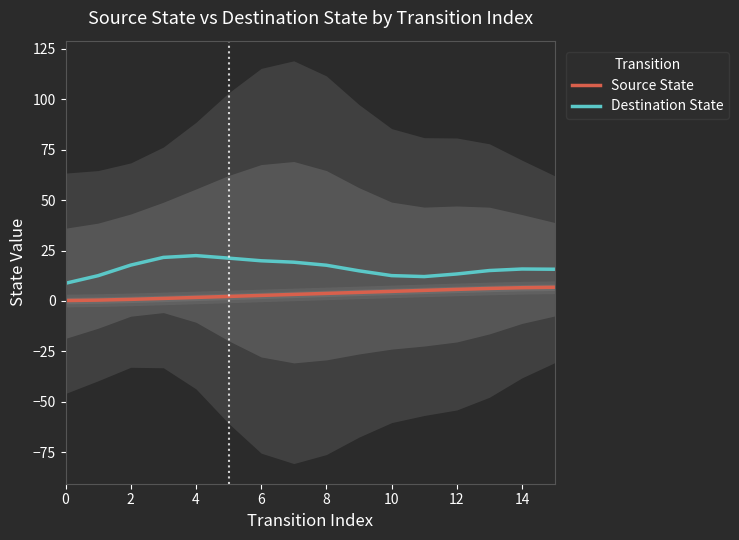

What is the minimum value for Destination State?

8.8